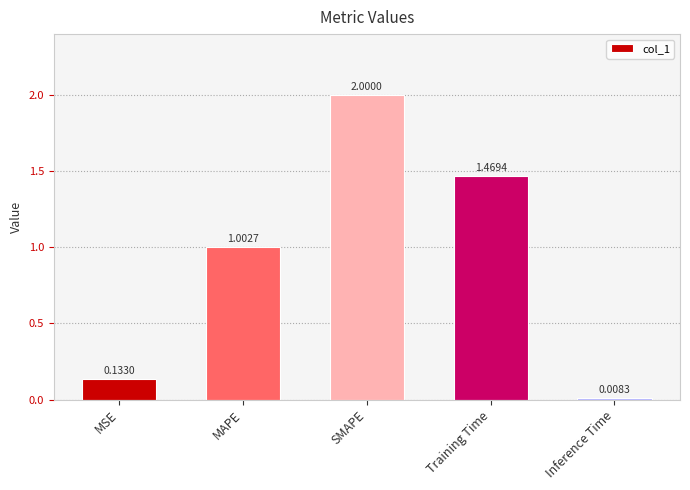

At which label is the value closest to 1?

MAPE